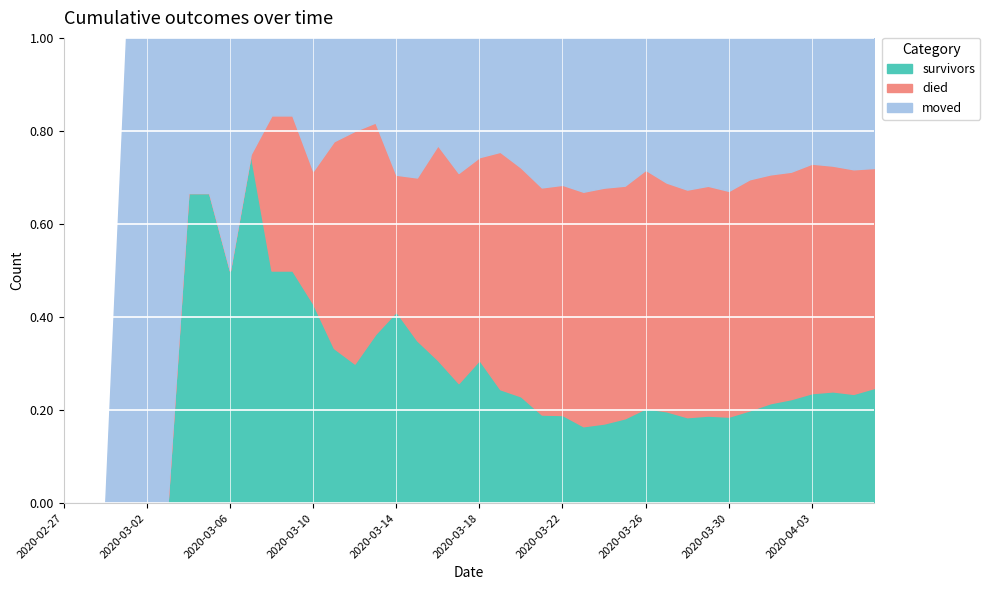

What is the total value across all series at 2020-03-26?

1.0